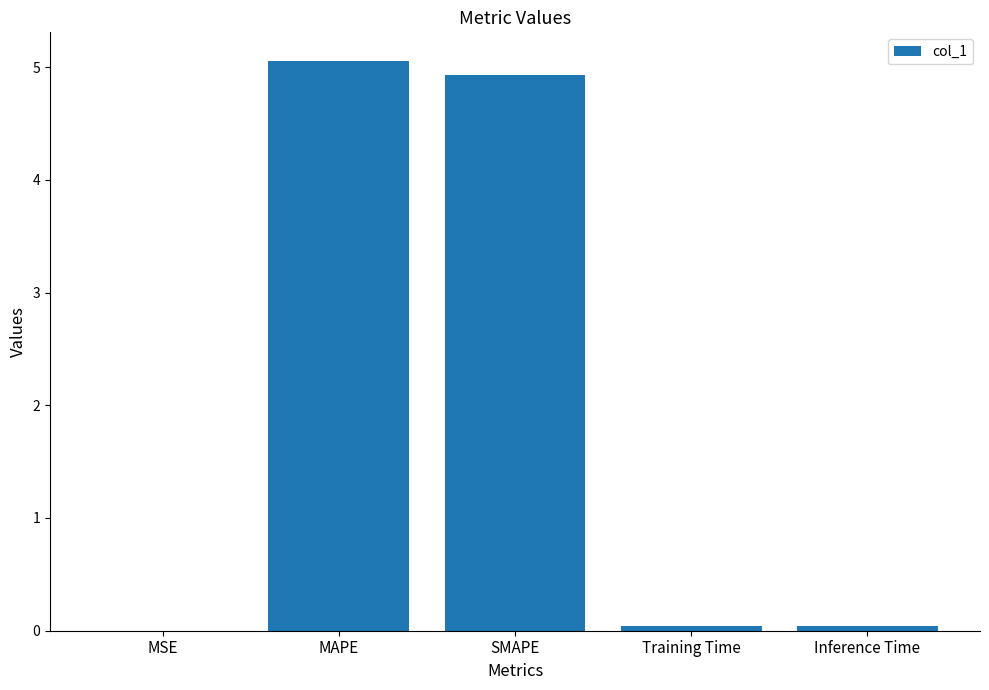

Between SMAPE and MSE, which is larger?

SMAPE